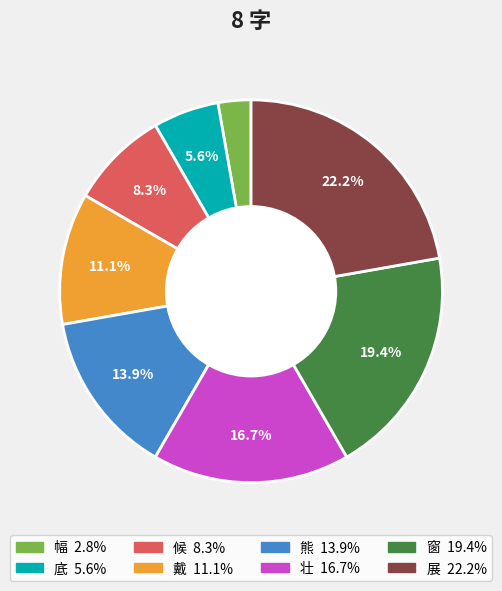

What percentage is the 底 slice, to the nearest percent?

6%